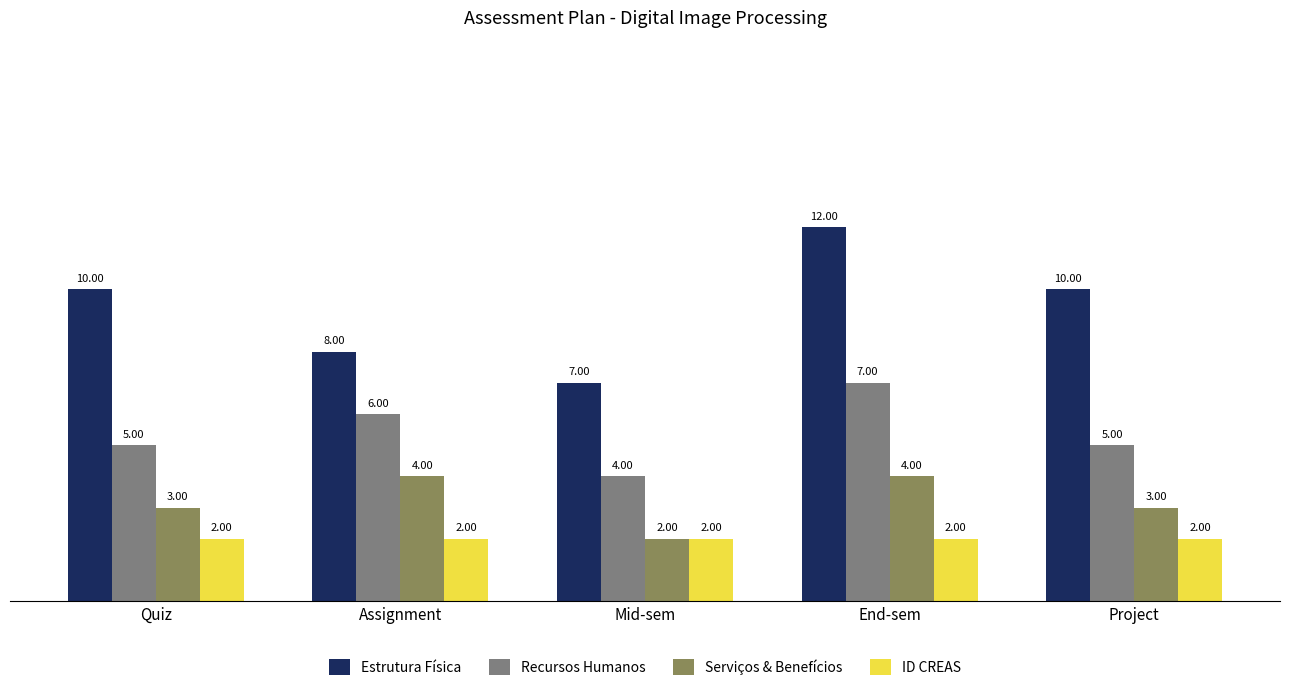

Which label corresponds to the largest value in the chart?

End-sem